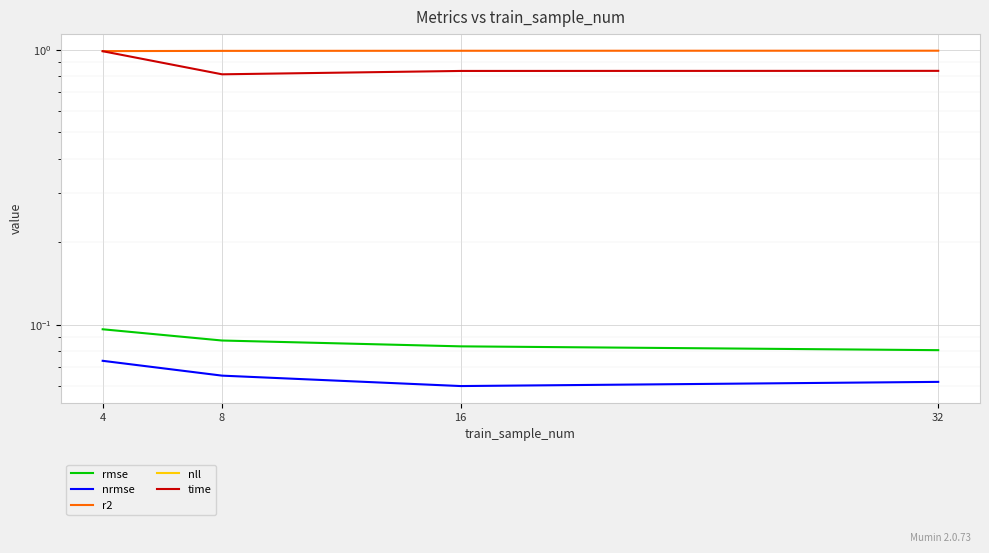

Rank the categories by r2 value from highest to lowest.

32, 16, 8, 4